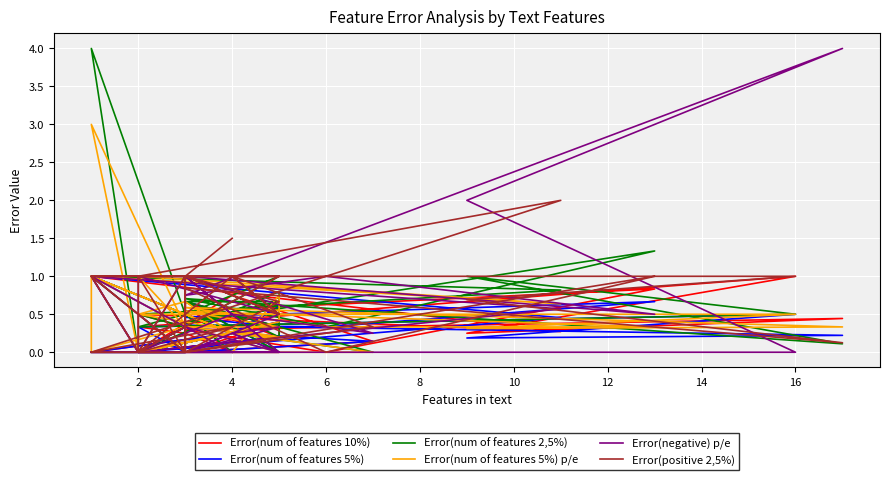

At which category does Error(num of features 5%) reach its first local peak?

8